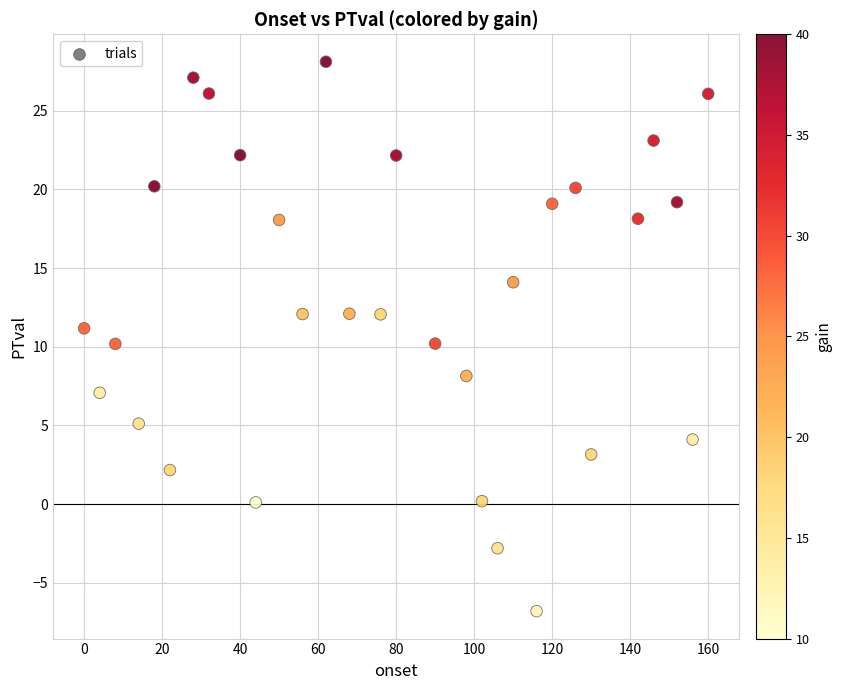

What is the range of X values (max minus min)?

160.0